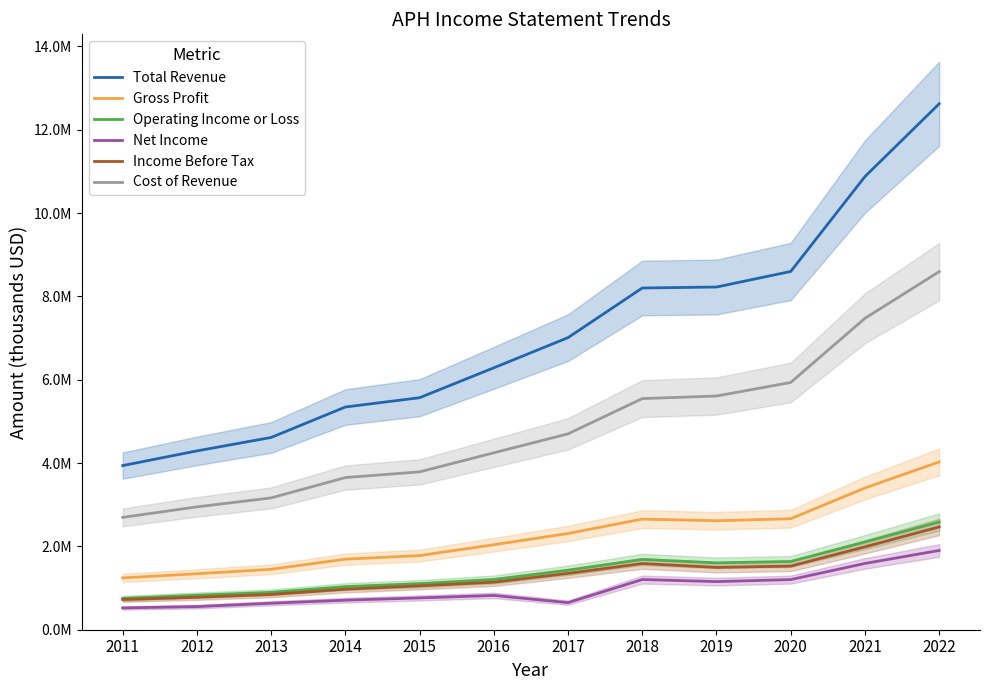

Does the chart display data point markers on the line(s)?

No